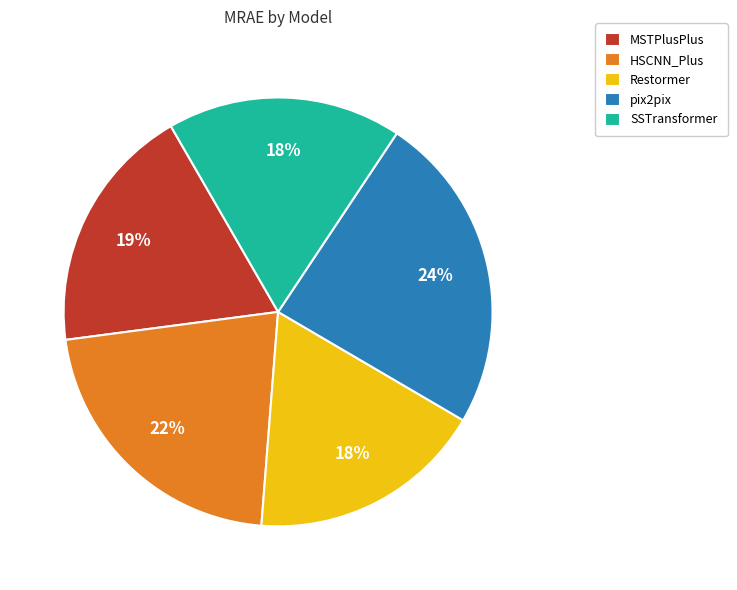

Between HSCNN_Plus and Restormer, which is larger?

HSCNN_Plus